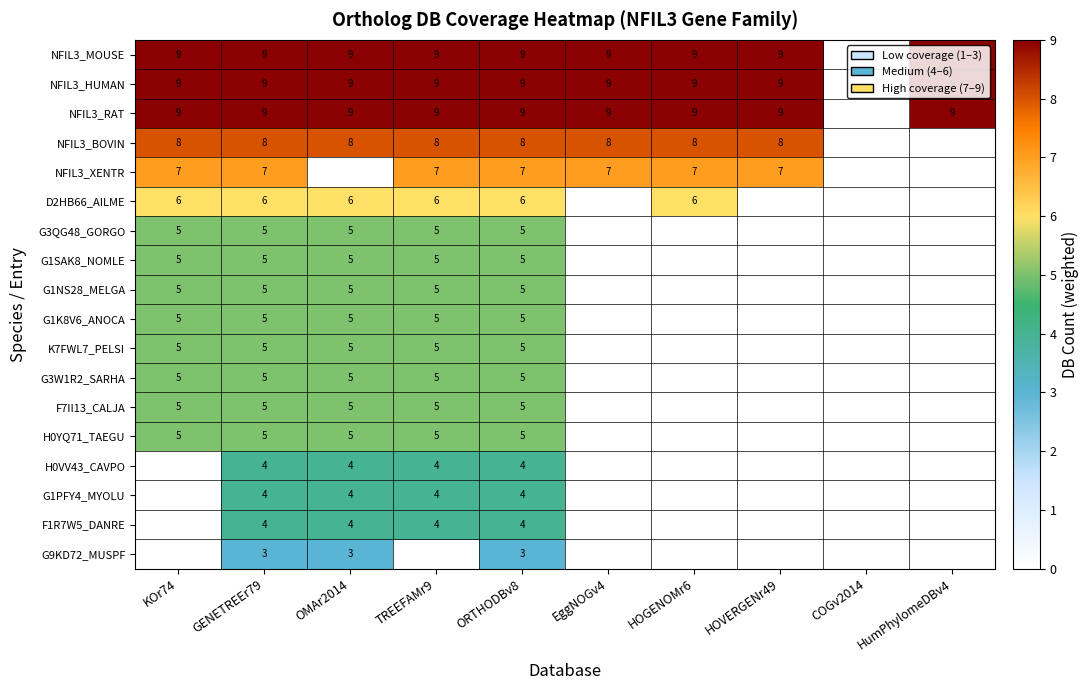

True or false: NFIL3_MOUSE has a value of 9 at HumPhylomeDBv4.

True